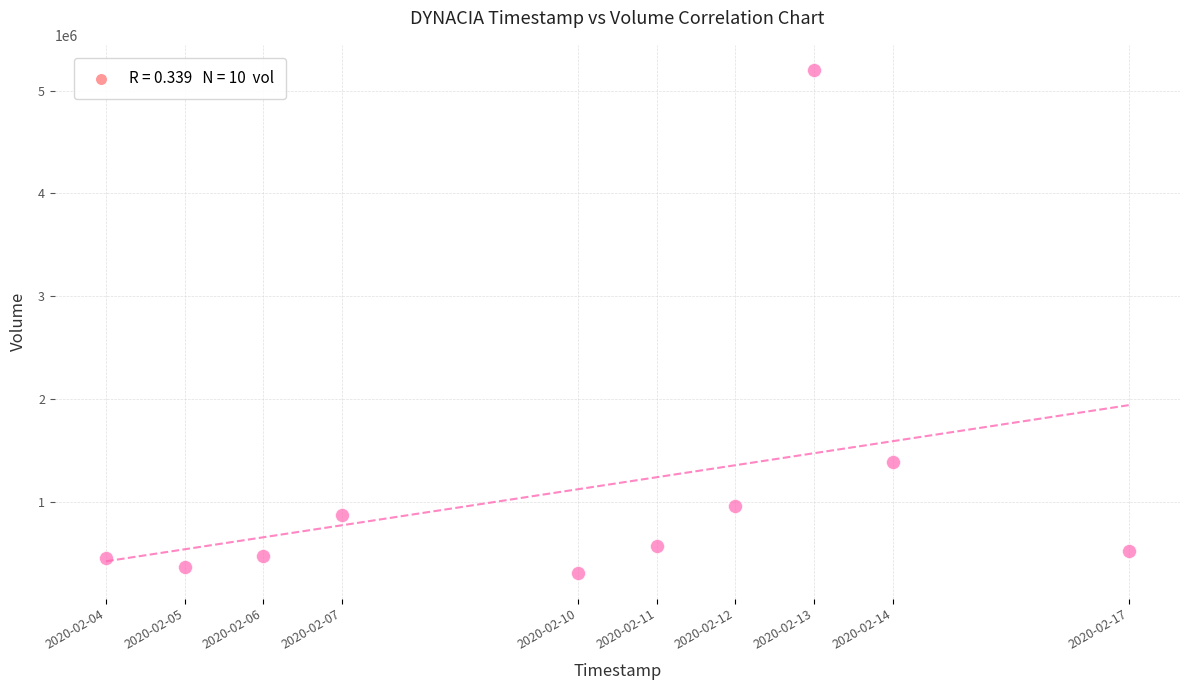

What Y value in the scatter plot is closest to 2751550?

1383700